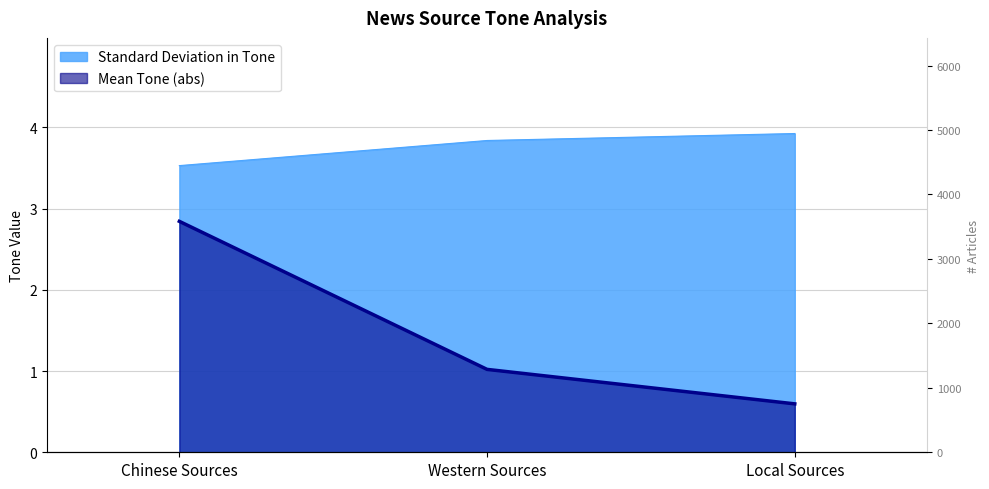

What is the difference between the values at Chinese Sources and Western Sources?

0.3